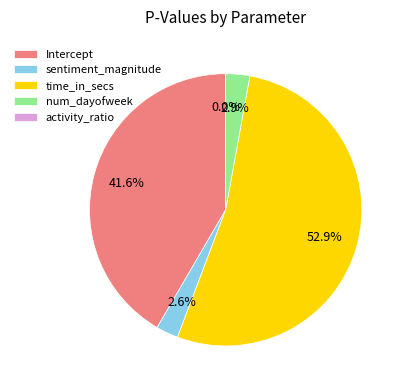

Is there any slice that represents more than half of the pie?

Yes